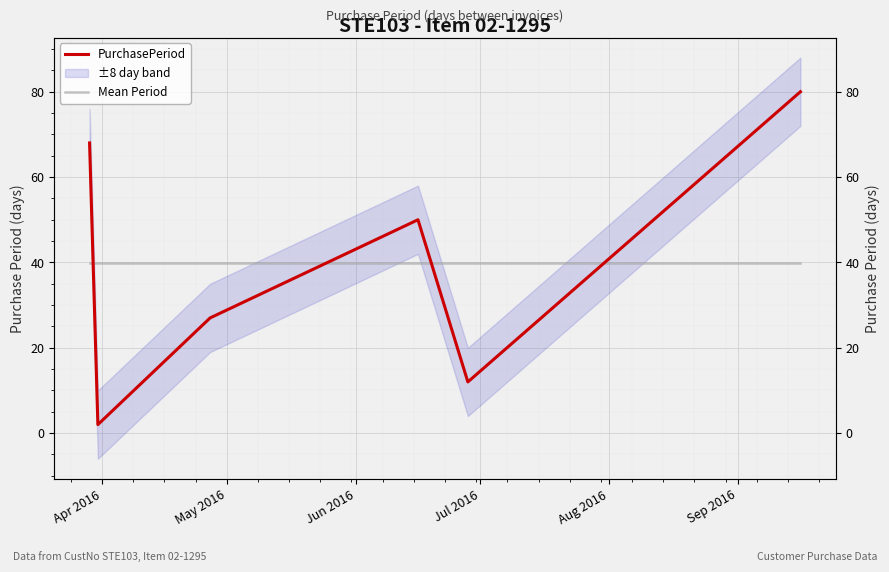

In PurchasePeriod, how many points are lower than both neighbors (excluding endpoints)?

2